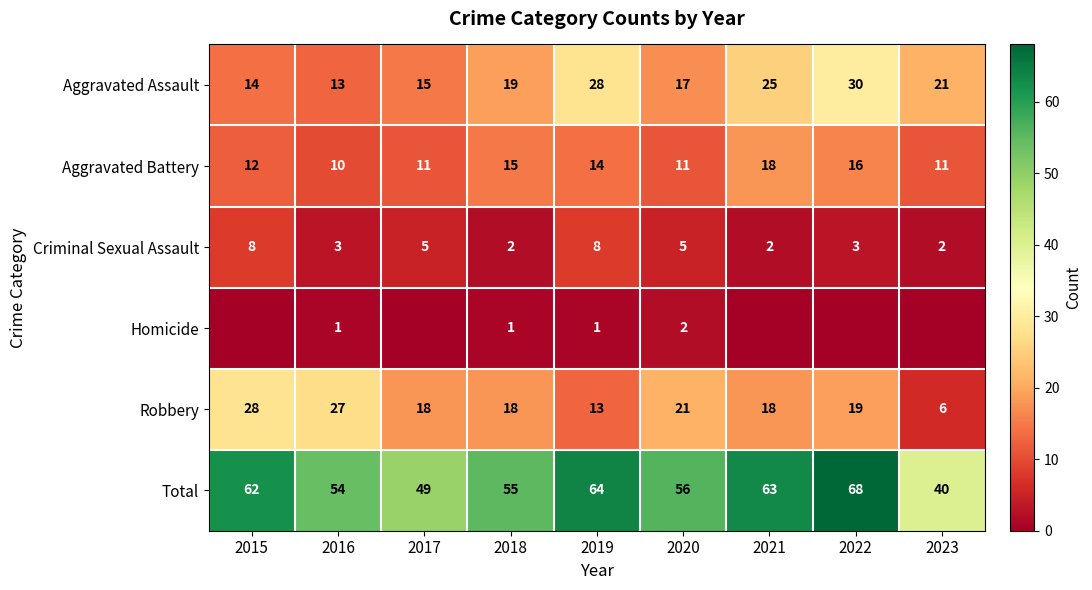

Is it true that Aggravated Assault equals 24 at 2015?

False